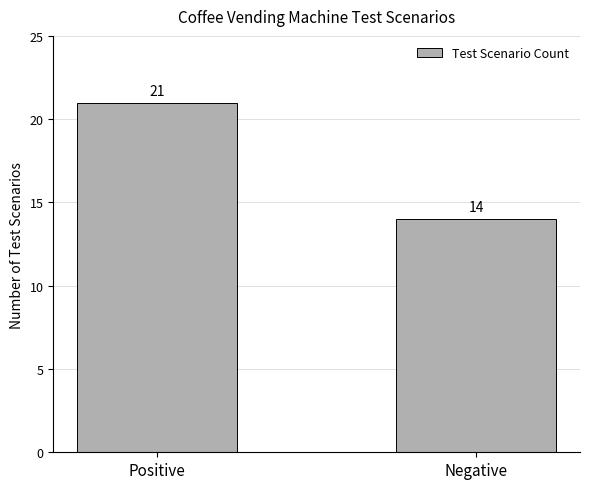

How many distinct data groups are displayed?

1